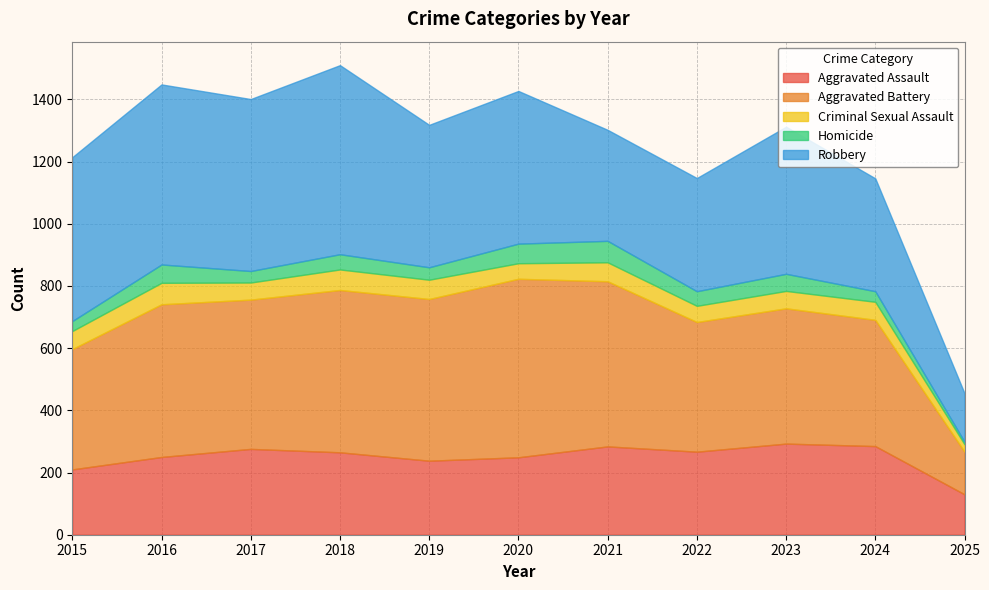

What is the lowest value of the Aggravated Battery series?

137